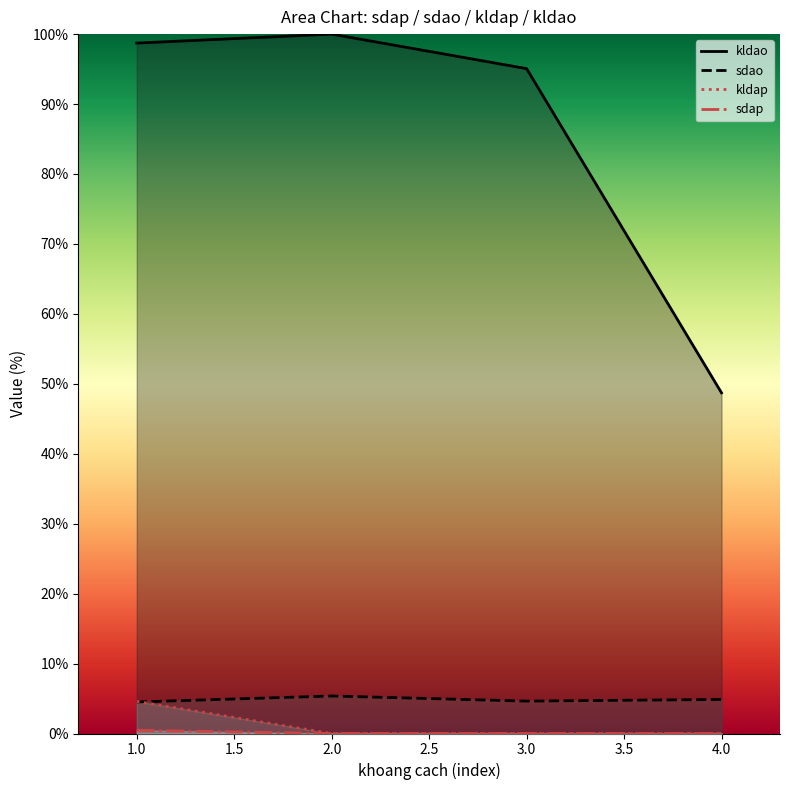

Reading left to right, what are all the values shown in this chart?

sdao: 4.5	5.4	4.6	4.9
kldao: 98.7	100.0	95.1	48.7
sdap: 0.5	0.0	0.0	0.0
kldap: 4.6	0.0	0.0	0.0